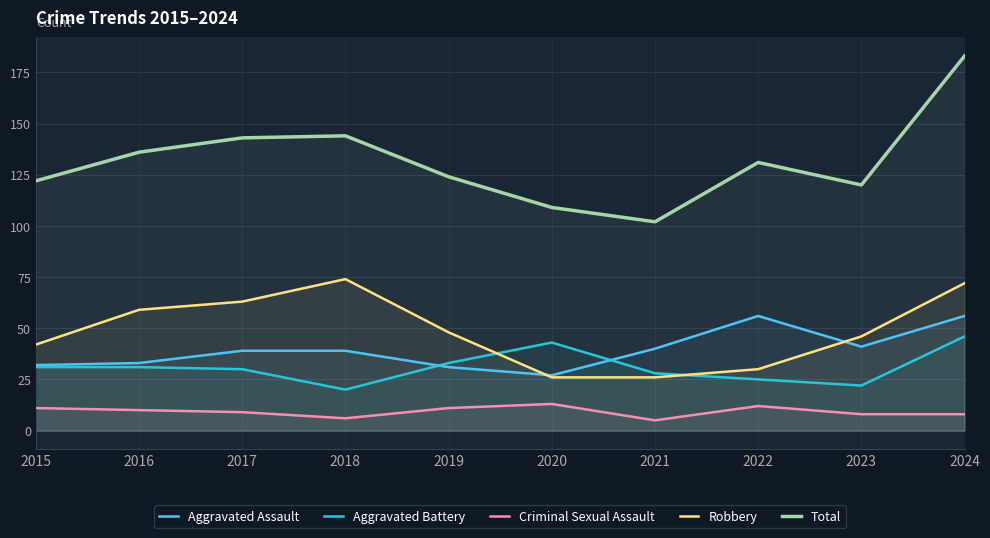

Rank the categories by Criminal Sexual Assault value from highest to lowest.

2020, 2022, 2015, 2019, 2016, 2017, 2023, 2024, 2018, 2021